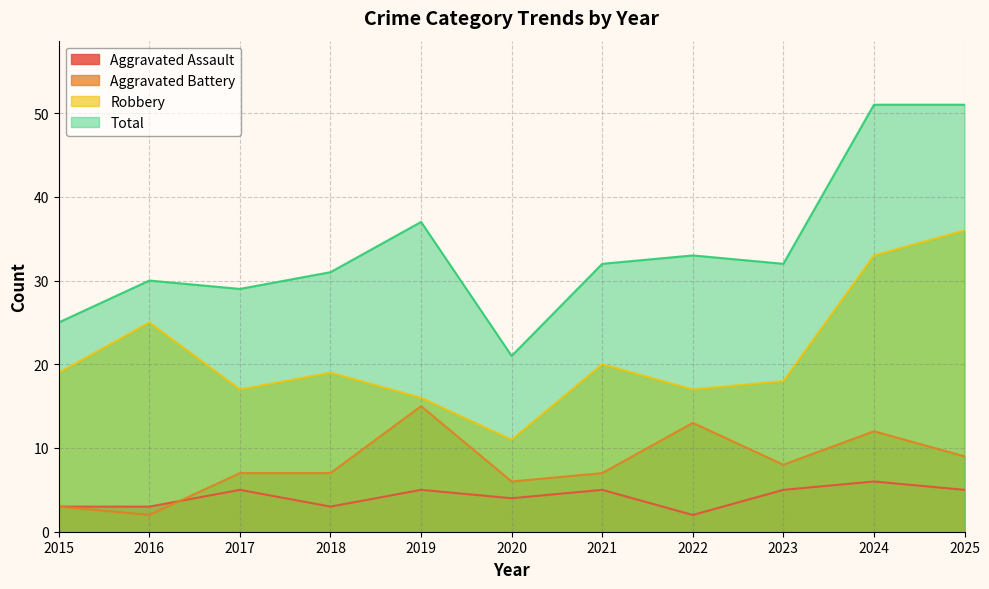

Between 2025 and 2016, which is larger?

2025